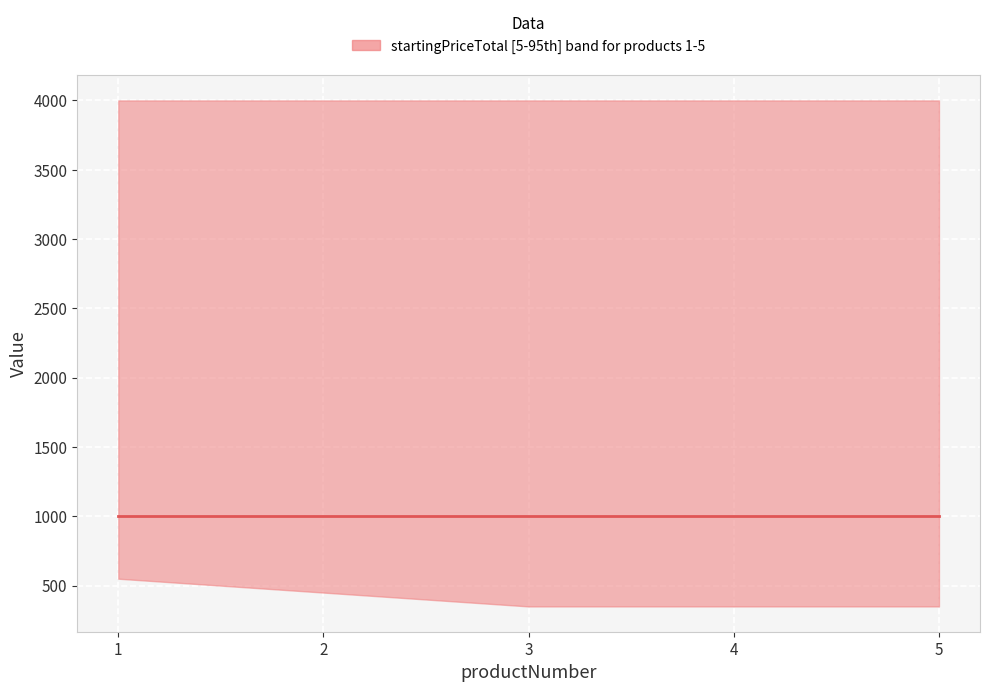

List the labels in order of upper value, largest first.

0, 1, 2, 3, 4